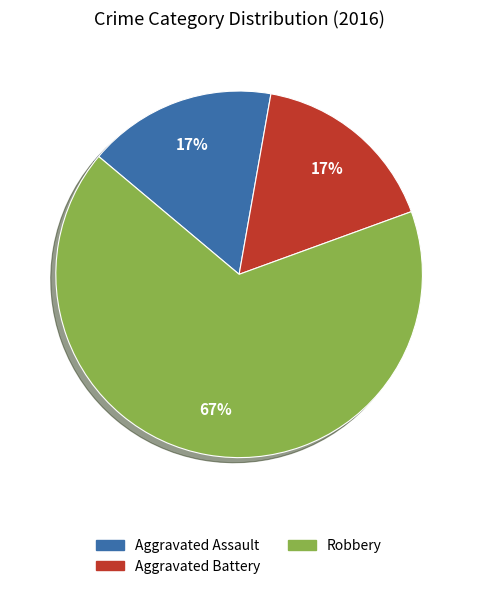

Which slice is the largest?

Robbery